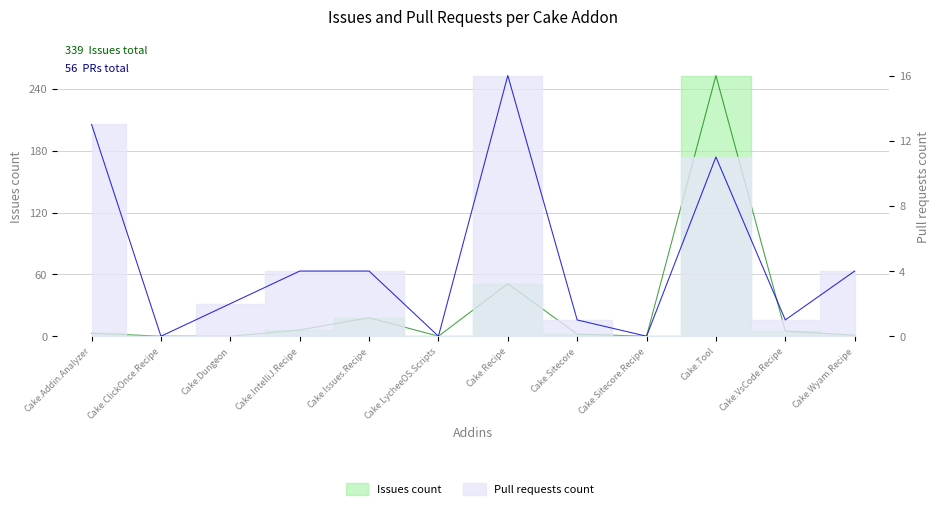

How many distinct data groups are displayed?

2